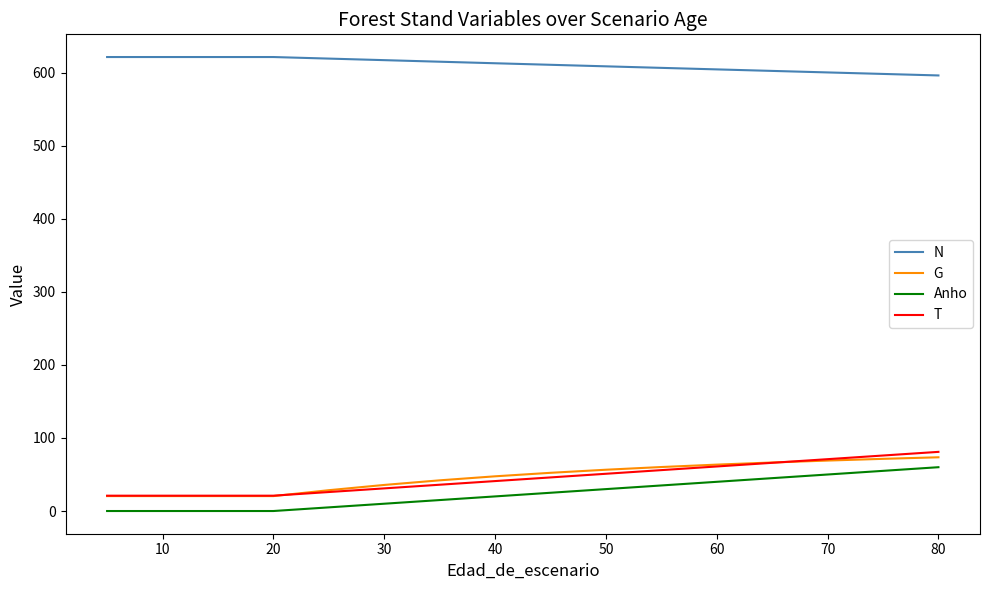

Which series has the largest total across all categories?

N